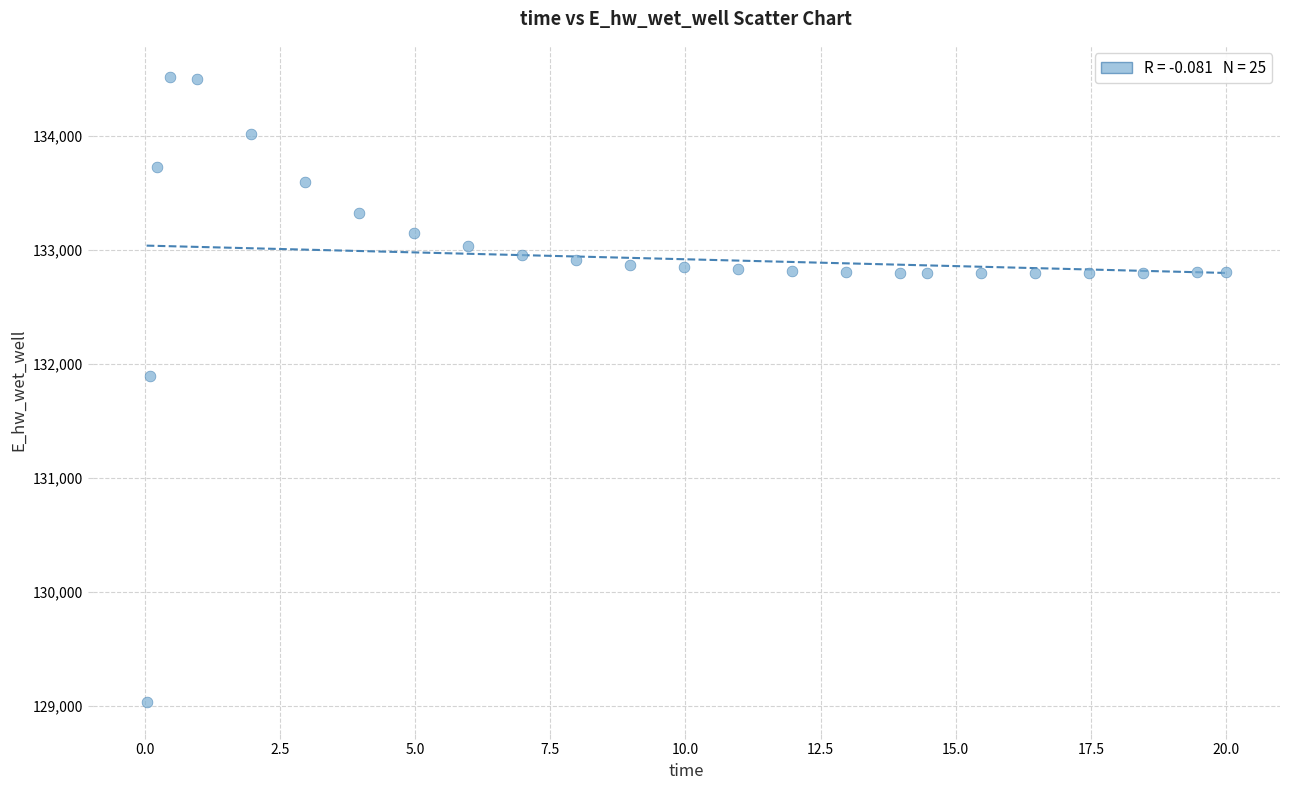

What Y value in the scatter plot is closest to 131774?

131893.3